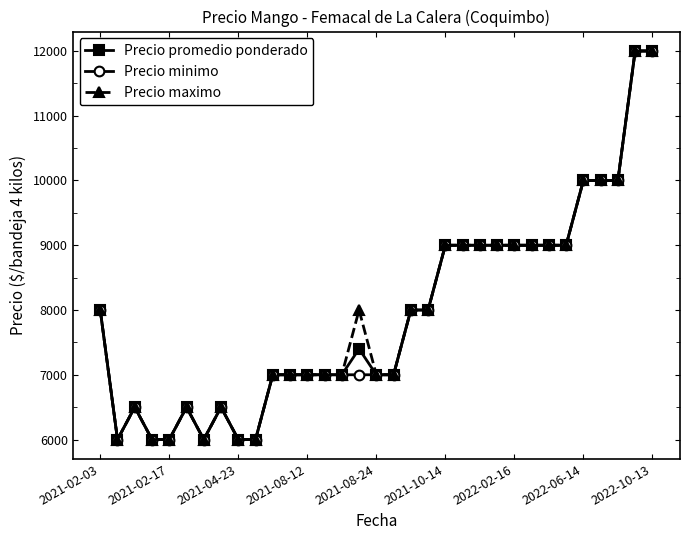

What is the minimum value shown in the chart?

6000